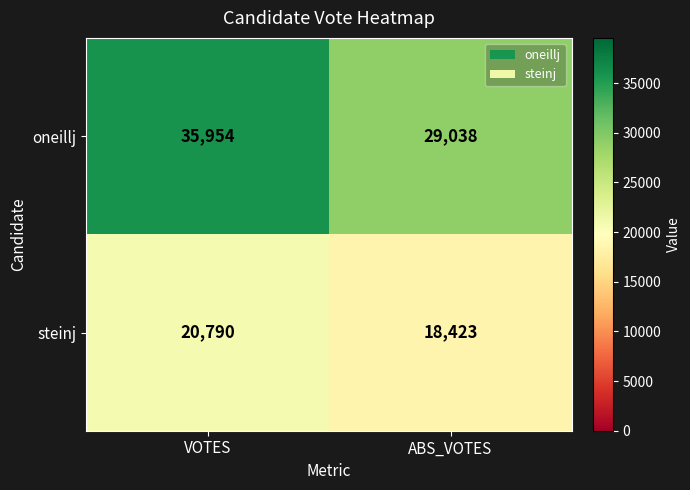

How many series are shown in this chart?

2